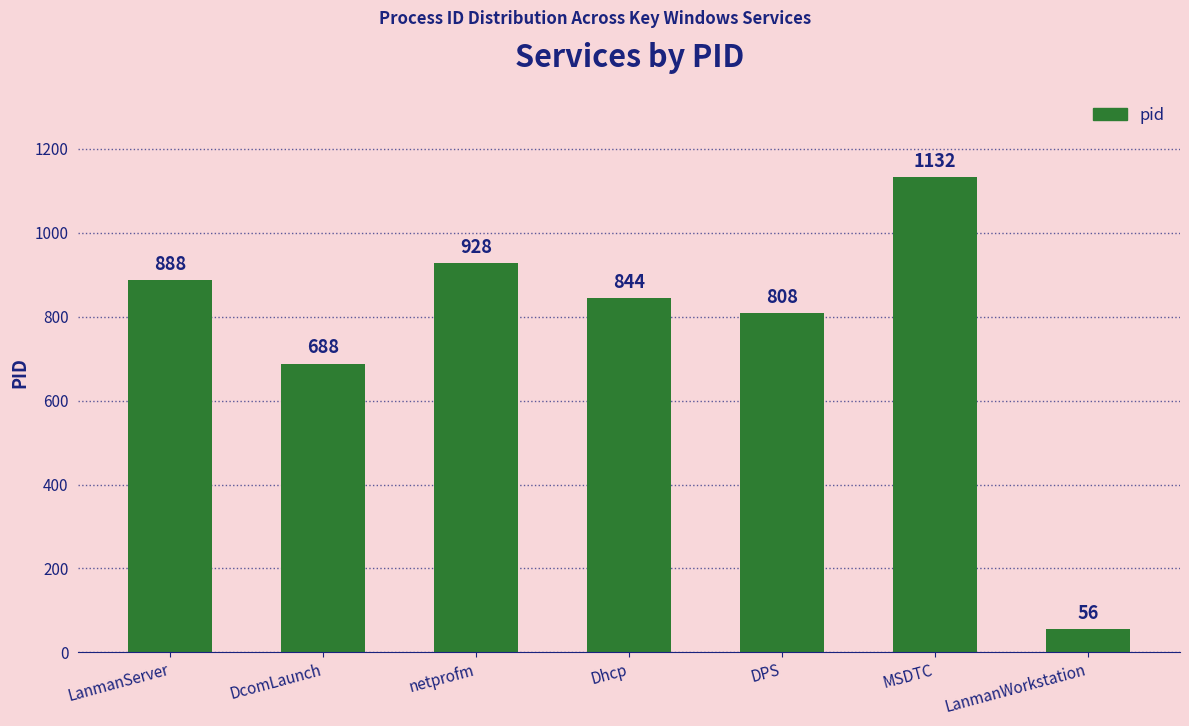

List the labels in order of value, largest first.

MSDTC, netprofm, LanmanServer, Dhcp, DPS, DcomLaunch, LanmanWorkstation